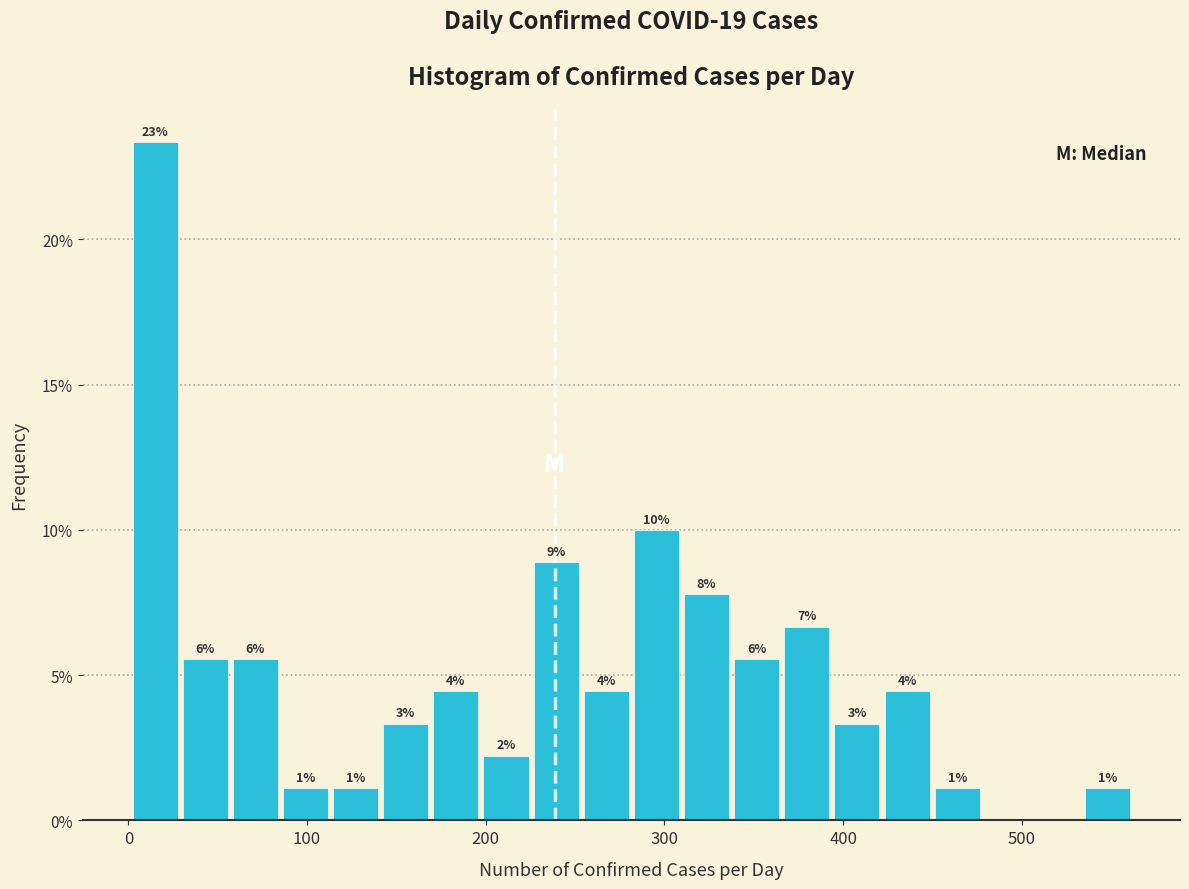

Read against the x-axis, roughly where is the centre of the tallest bar?

20